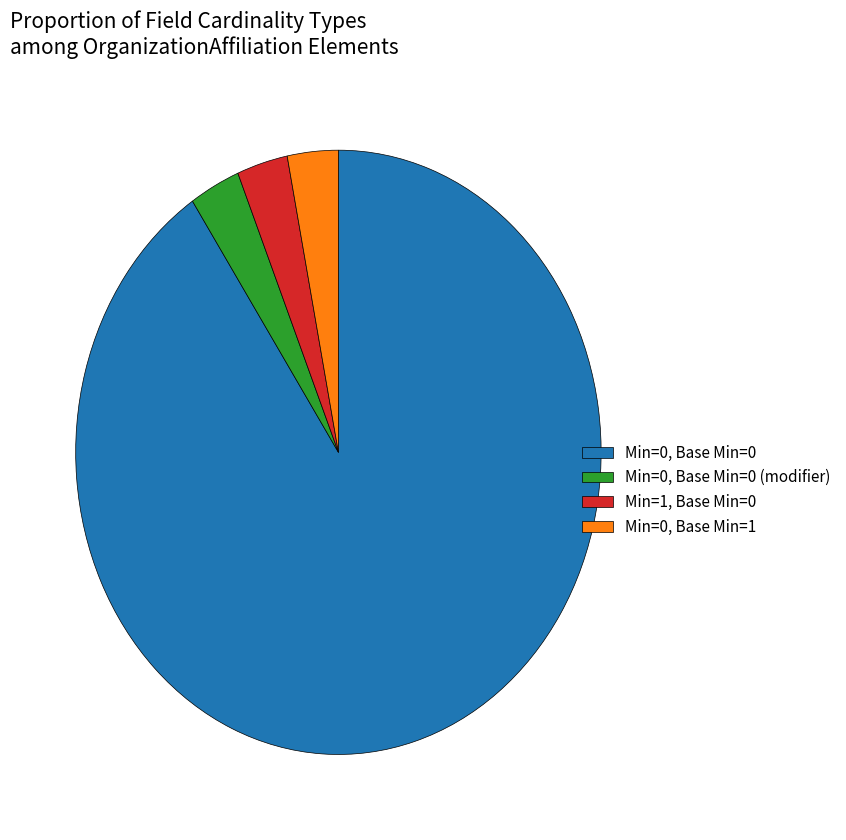

Combined, do Min=0, Base Min=0 (modifier) and Min=0, Base Min=1 account for over 50%?

No